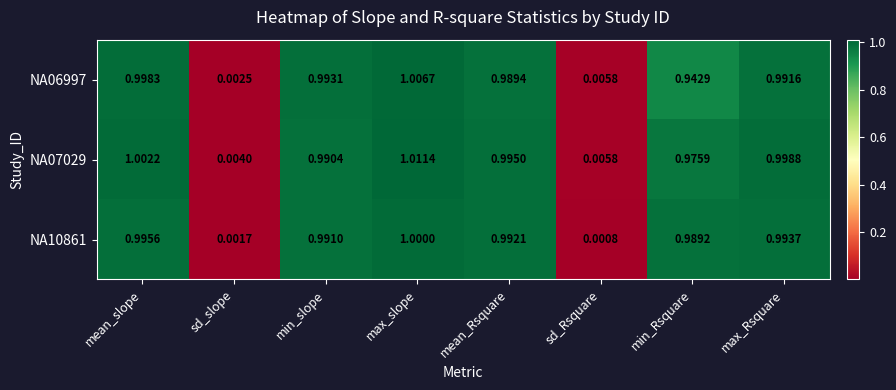

Rank the series by their maximum value, from highest to lowest.

NA07029, NA06997, NA10861